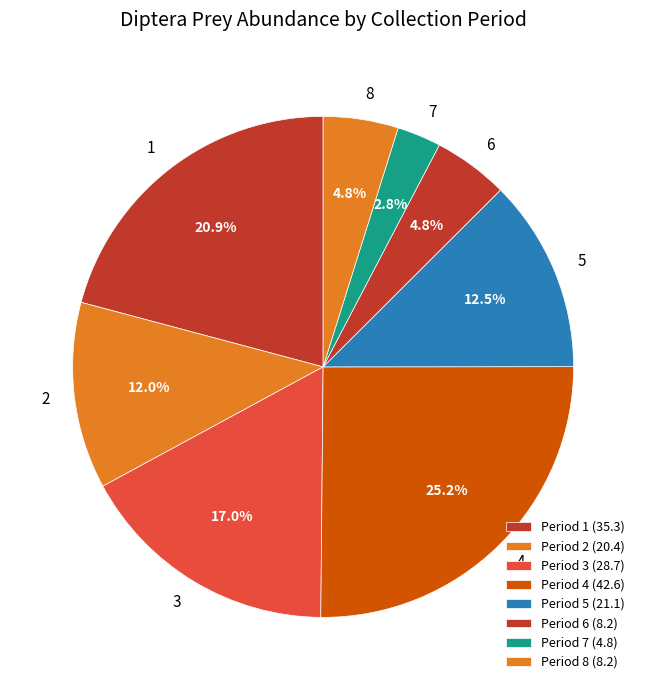

How many slices are in this pie chart?

8